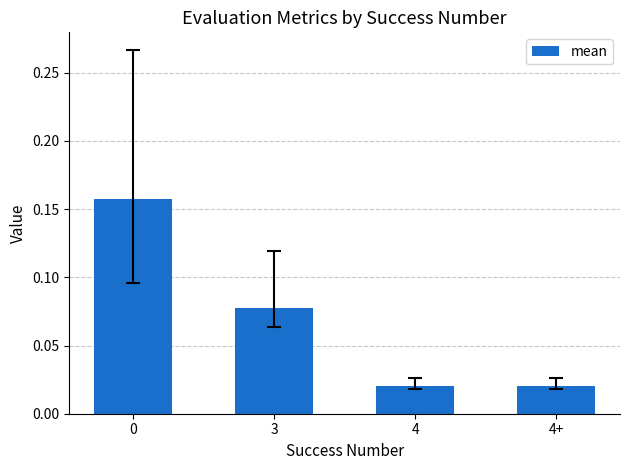

What is the label of the 2nd bar from the right?

4